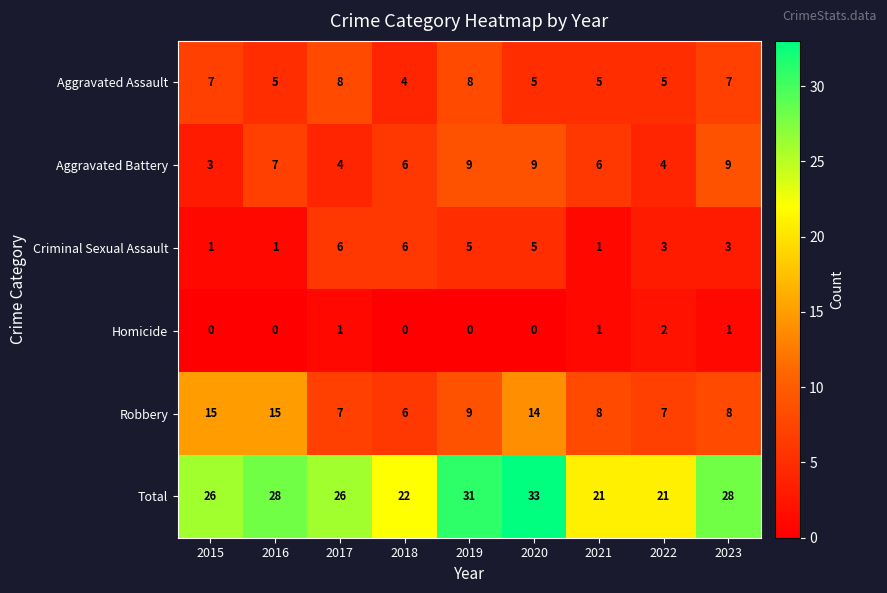

Rank the series at 2022 from lowest to highest value.

Homicide, Criminal Sexual Assault, Aggravated Battery, Aggravated Assault, Robbery, Total